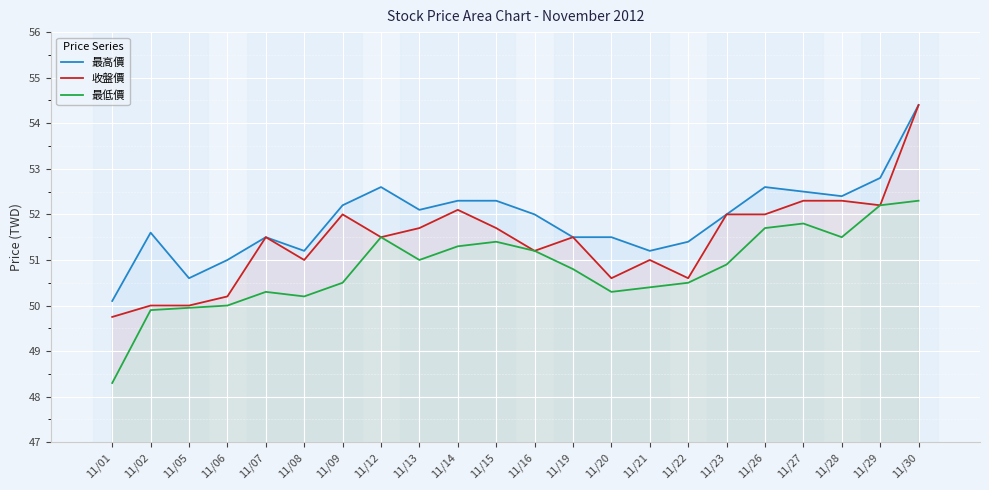

Reading left to right, extract all data points from this chart.

最高價: 11/01=50.1	11/02=51.6	11/05=50.6	11/06=51.0	11/07=51.5	11/08=51.2	11/09=52.2	11/12=52.6	11/13=52.1	11/14=52.3	11/15=52.3	11/16=52.0	11/19=51.5	11/20=51.5	11/21=51.2	11/22=51.4	11/23=52.0	11/26=52.6	11/27=52.5	11/28=52.4	11/29=52.8	11/30=54.4
收盤價: 11/01=49.8	11/02=50.0	11/05=50.0	11/06=50.2	11/07=51.5	11/08=51.0	11/09=52.0	11/12=51.5	11/13=51.7	11/14=52.1	11/15=51.7	11/16=51.2	11/19=51.5	11/20=50.6	11/21=51.0	11/22=50.6	11/23=52.0	11/26=52.0	11/27=52.3	11/28=52.3	11/29=52.2	11/30=54.4
最低價: 11/01=48.3	11/02=49.9	11/05=50.0	11/06=50.0	11/07=50.3	11/08=50.2	11/09=50.5	11/12=51.5	11/13=51.0	11/14=51.3	11/15=51.4	11/16=51.2	11/19=50.8	11/20=50.3	11/21=50.4	11/22=50.5	11/23=50.9	11/26=51.7	11/27=51.8	11/28=51.5	11/29=52.2	11/30=52.3